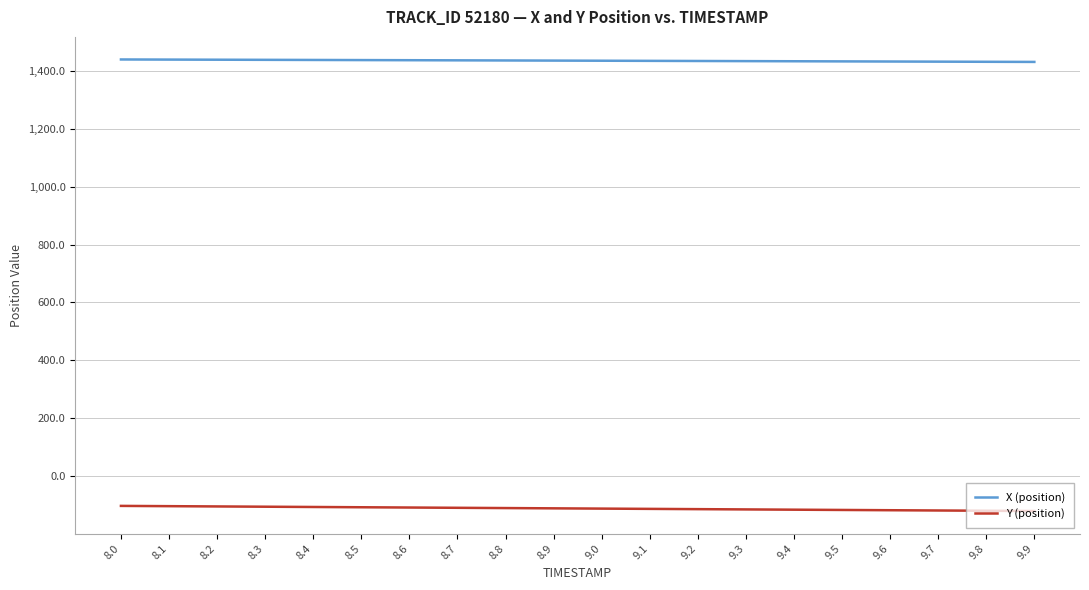

Does the chart have visible grid lines?

Yes